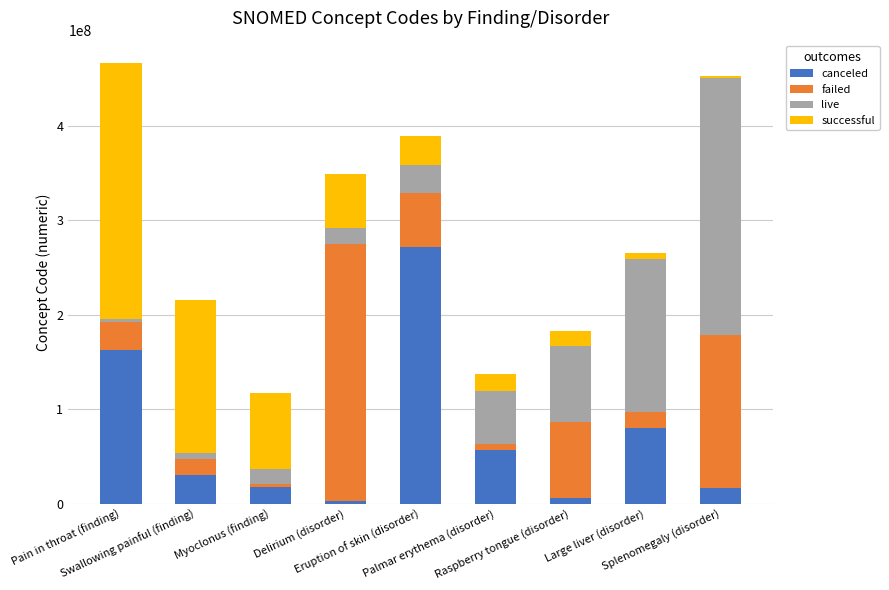

What is the difference between the second highest and minimum values in the canceled series?

159621003